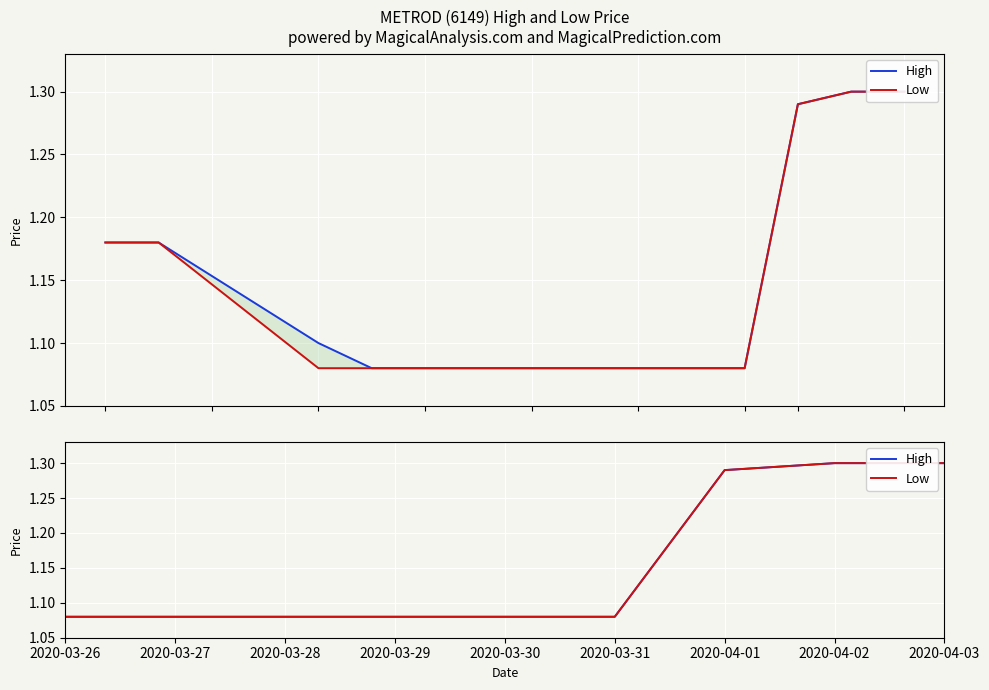

True or false: Low and High cross at least once.

False